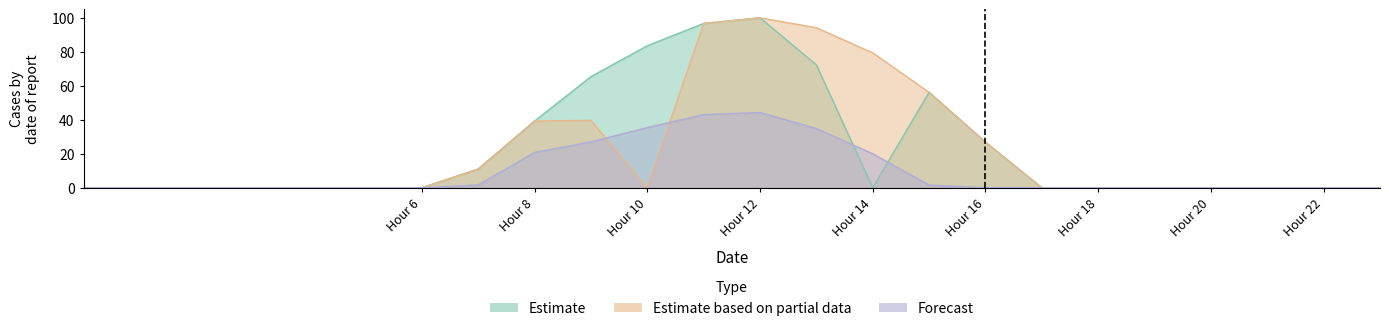

What is the approximate value of Forecast at 13?

34.9